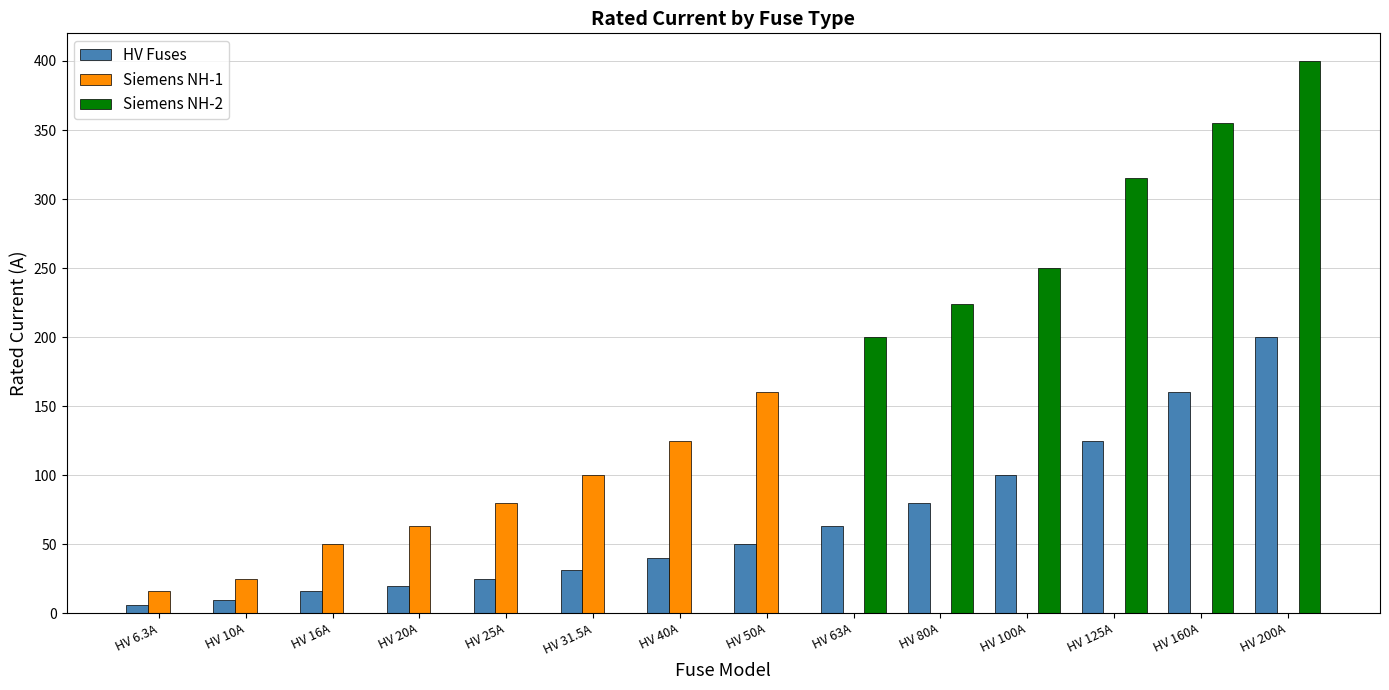

The Siemens NH-2 series shows 0.0 at HV 50A. True or false?

True